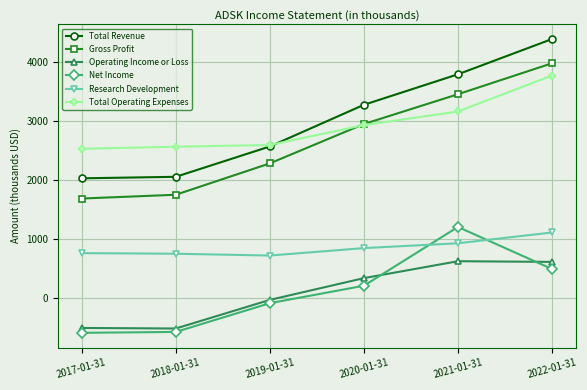

What is the label of the 2nd point from the left?

2018-01-31